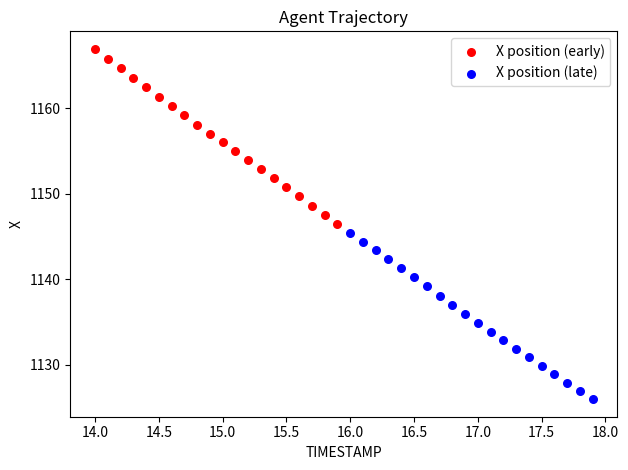

Which series has the largest Y range (max minus min)?

X position (early)